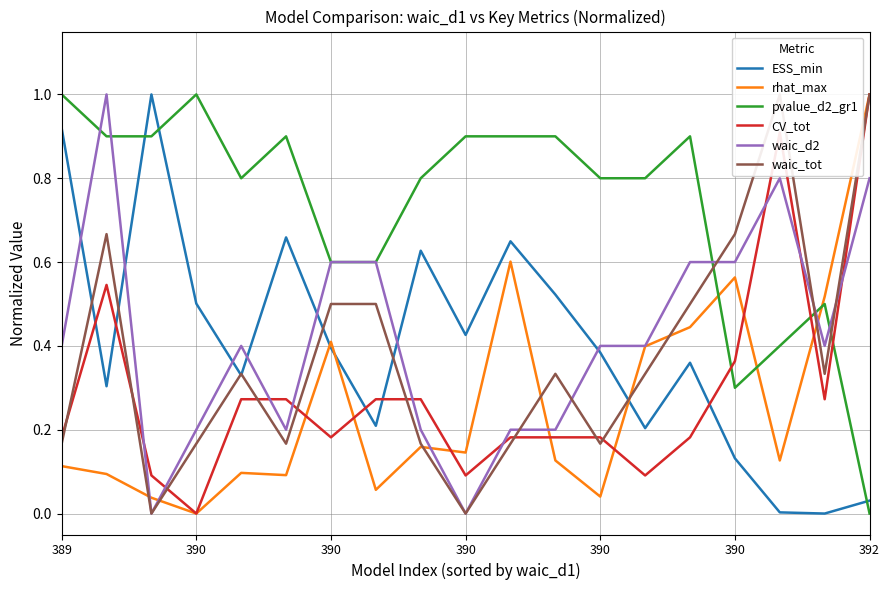

Count the number of data series in this chart.

6